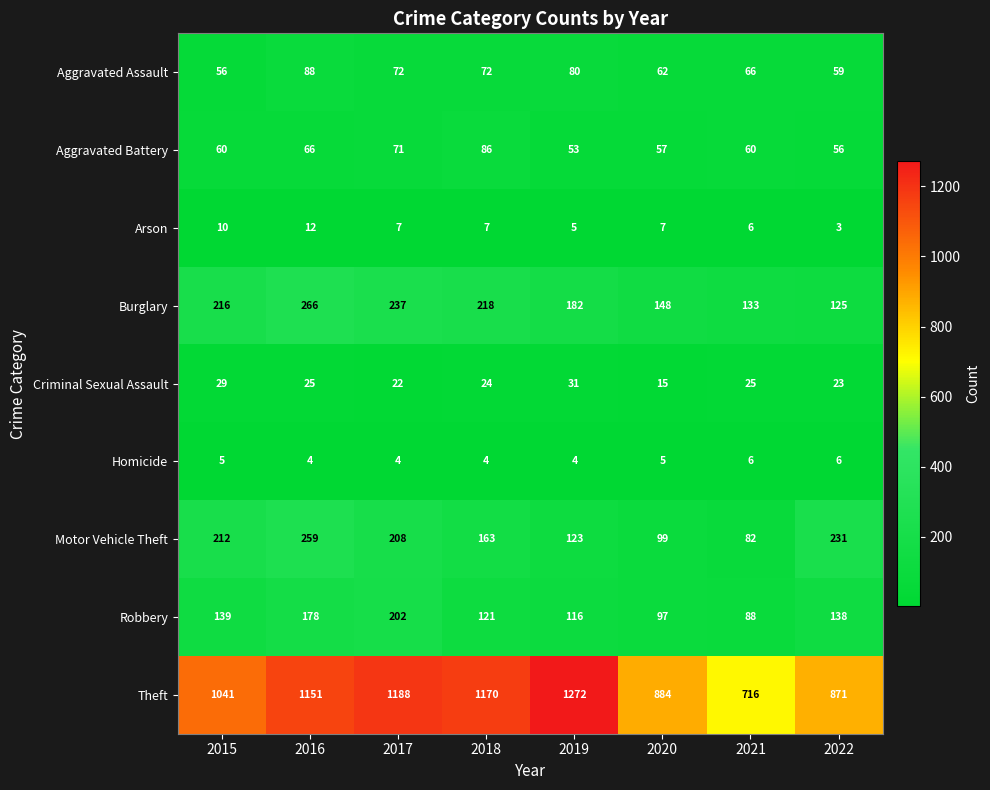

Count the number of data series in this chart.

9